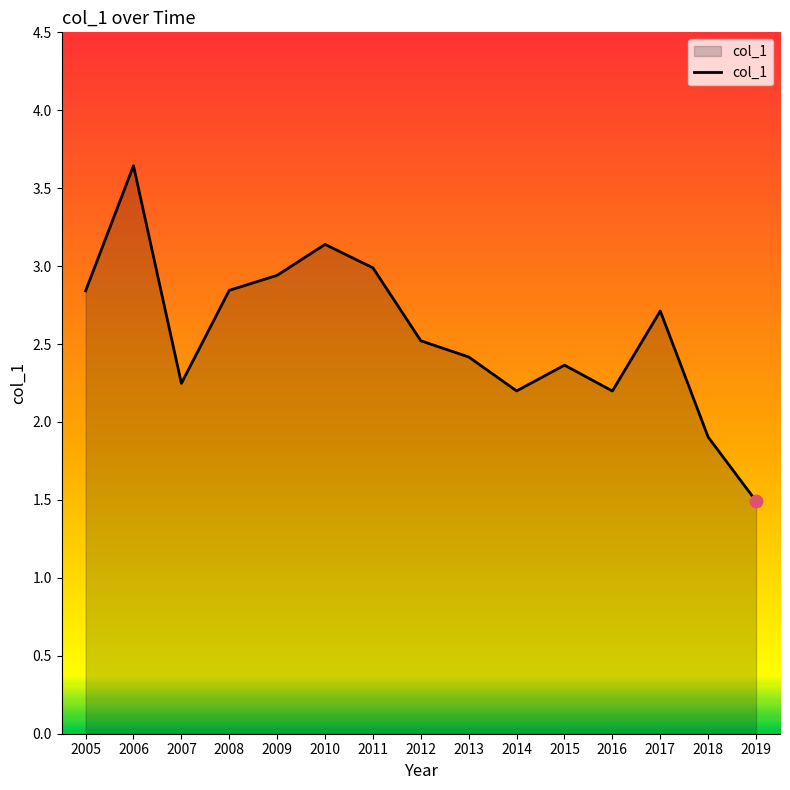

What is the ratio of the value at 2016 to the value at 2017?

0.8